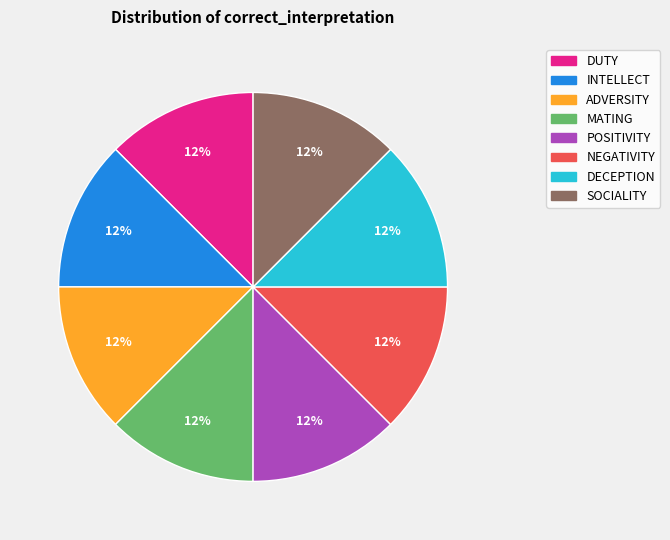

To the nearest percent, what is the combined percentage of DUTY and NEGATIVITY?

25%